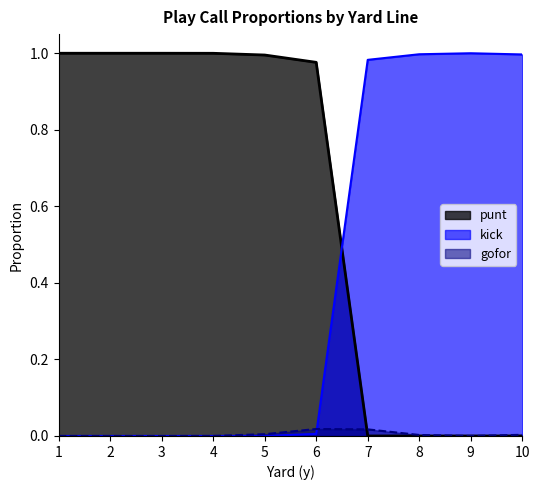

List the series in order of their overall mean, lowest first.

gofor, kick, punt